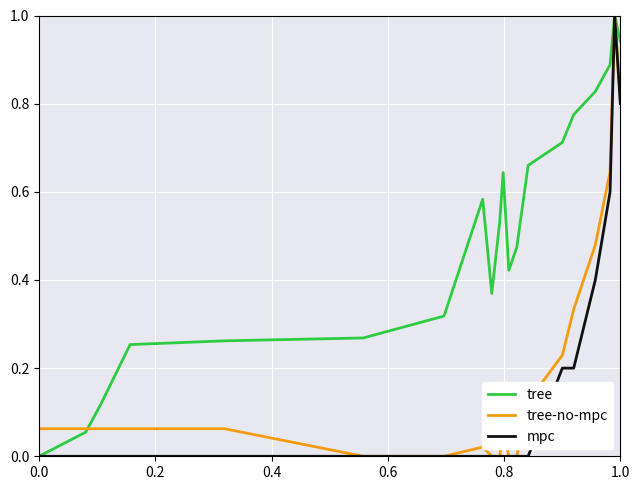

How many mpc values are between 0 and 1?

20